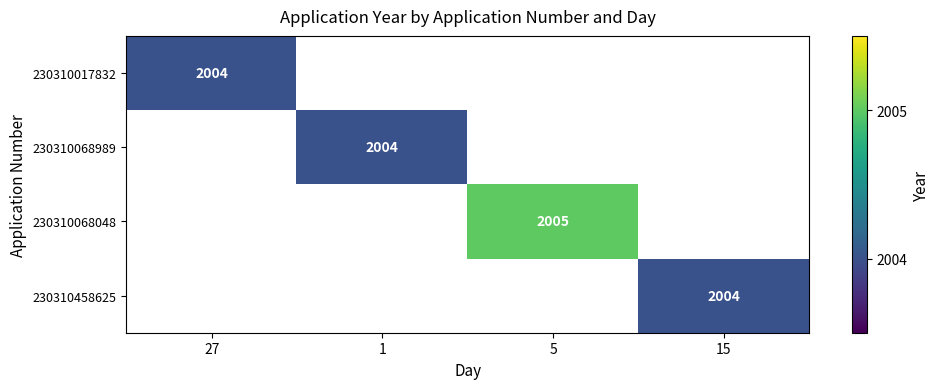

The 230310458625 series shows 656 at 15. True or false?

False